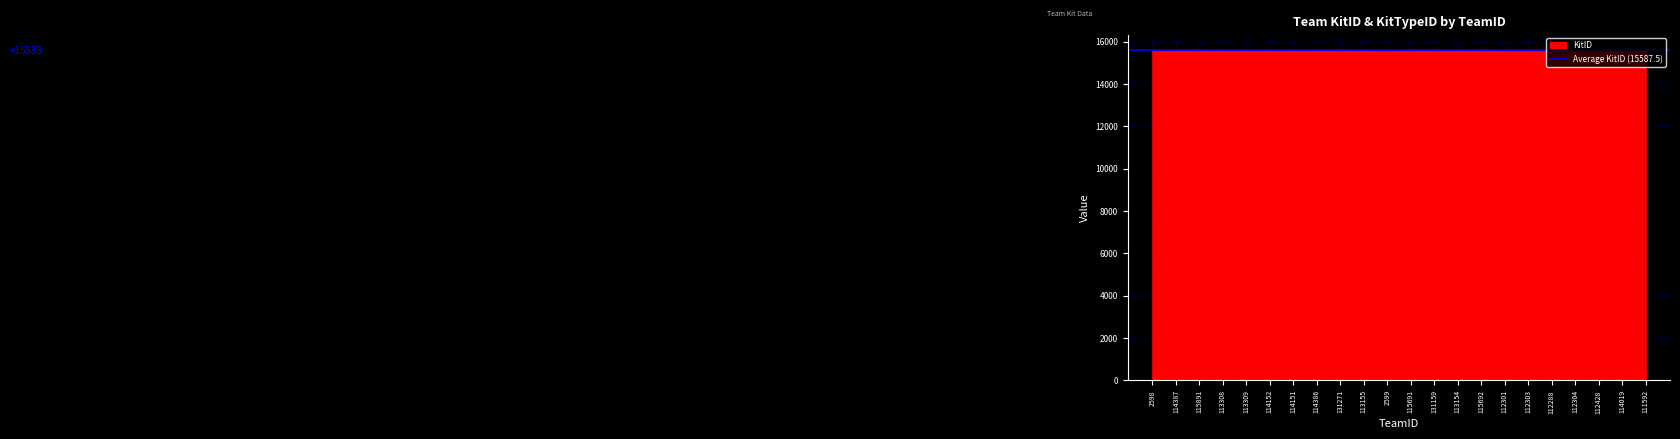

Does the chart display data point markers on the line(s)?

No